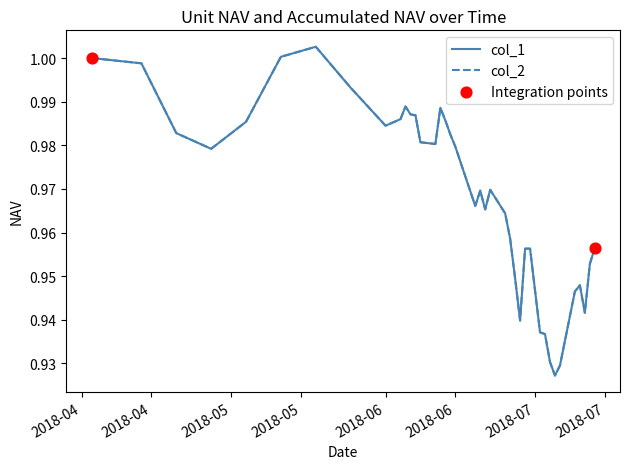

Which series has the largest total across all categories?

col_1